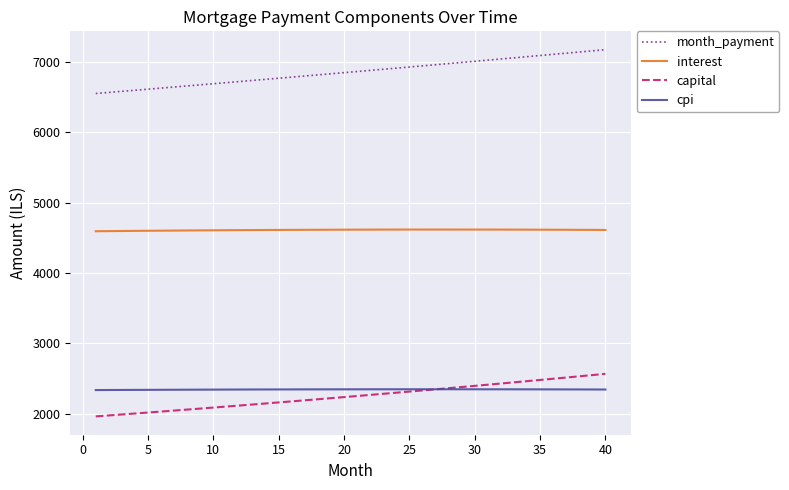

What is the difference between the maximum and second lowest values in the capital series?

591.9